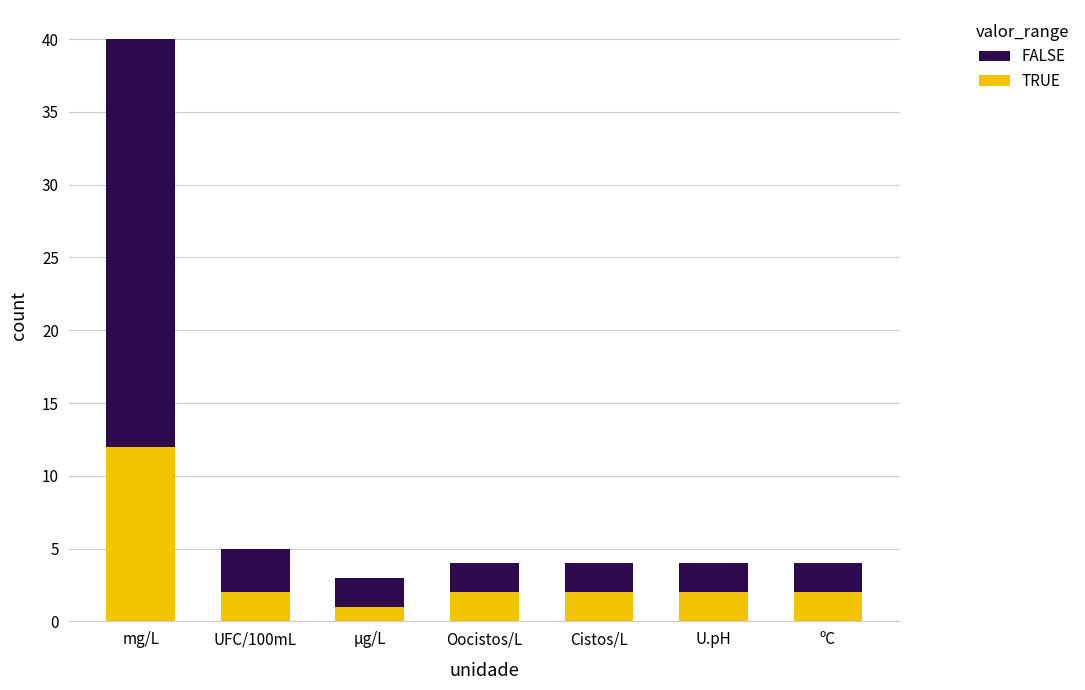

The value of TRUE at ºC is 2. True or false?

True